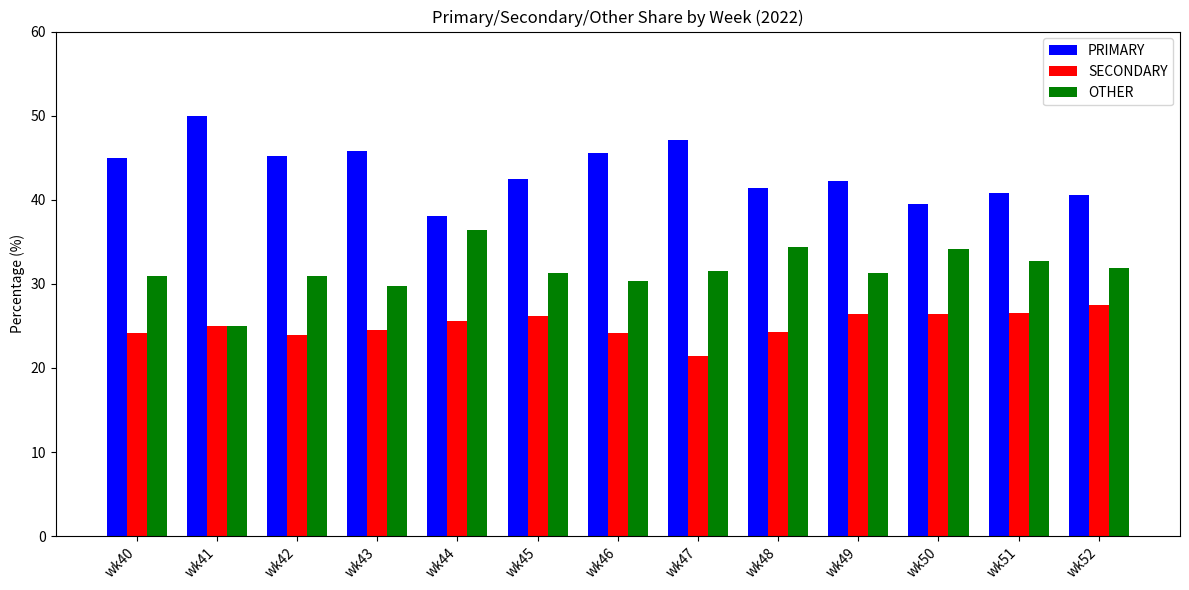

What is the average value of the PRIMARY series?

43.4